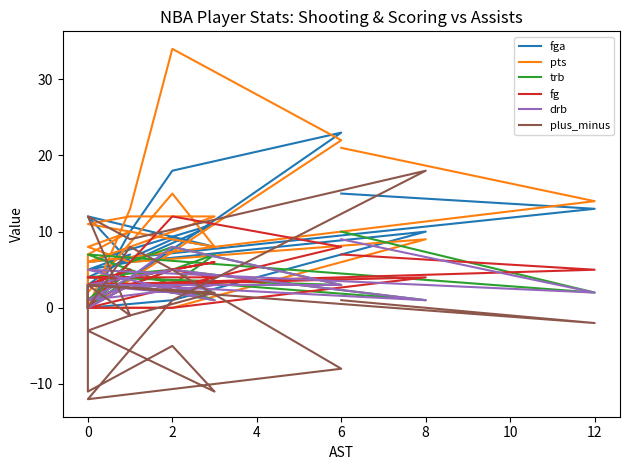

How many trb values are between 1 and 5?

16